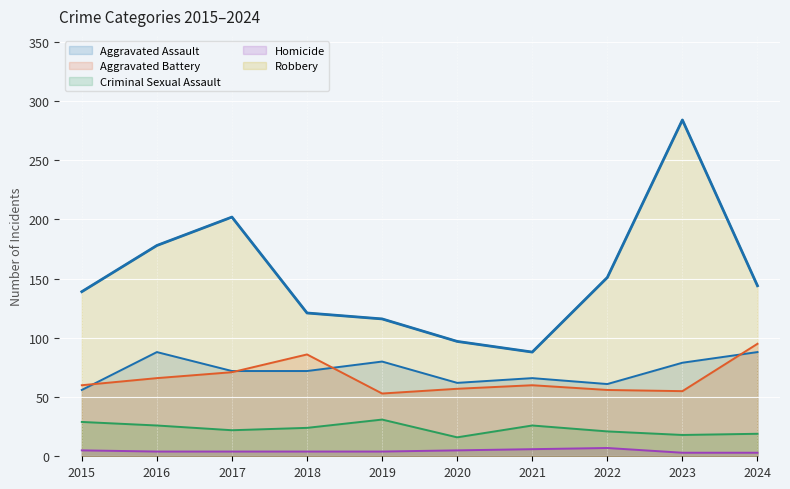

What is the change in value from 2018 to 2022?

+30